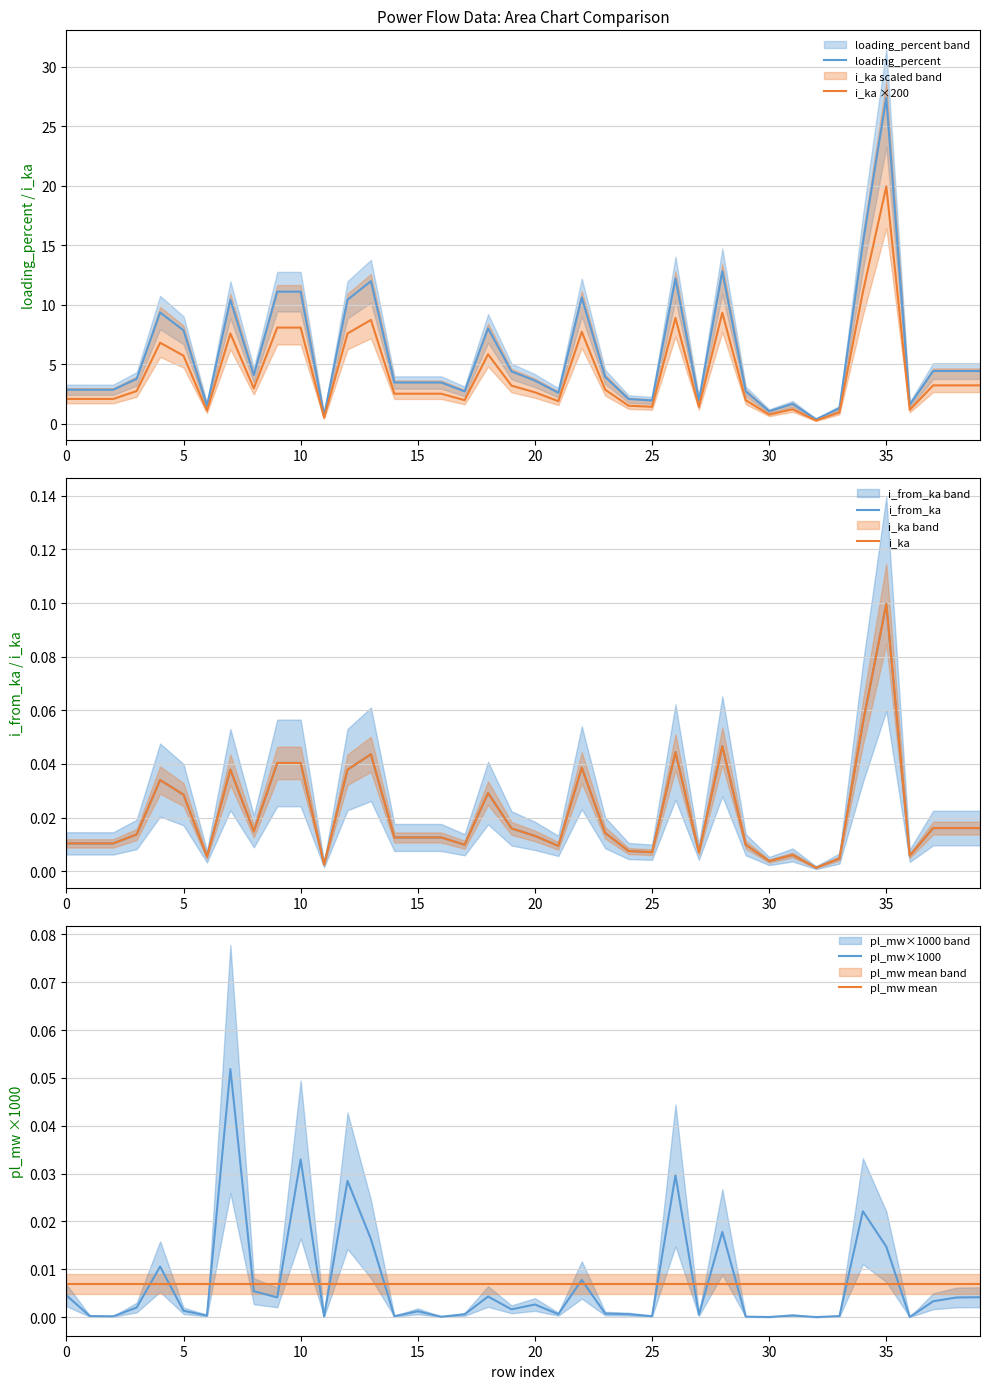

What is the maximum value for i_ka ×200?

19.9